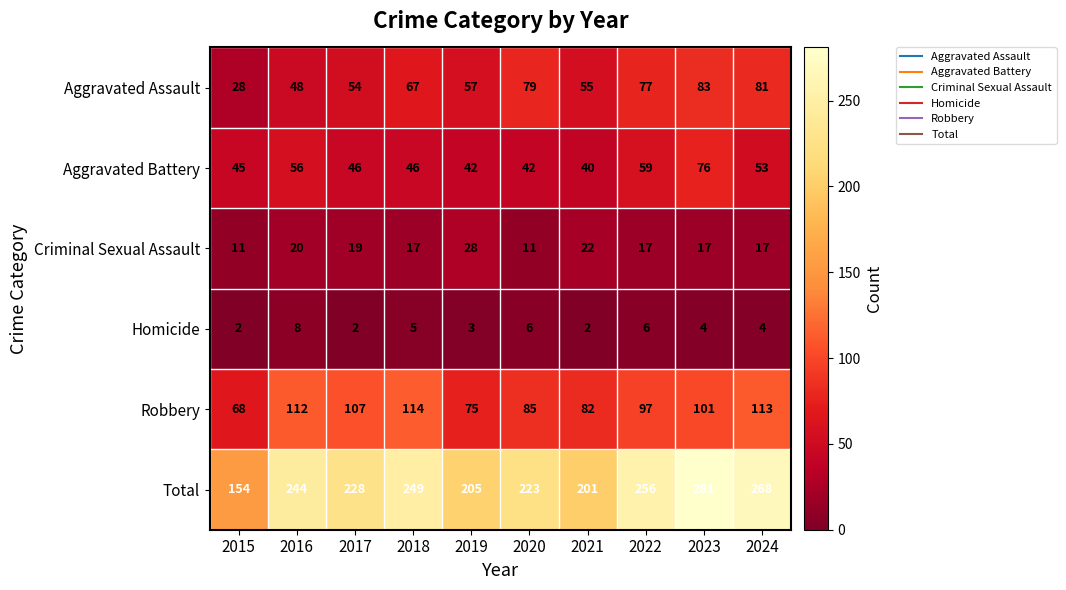

What is the difference between the maximum and second lowest values in the Homicide series?

6